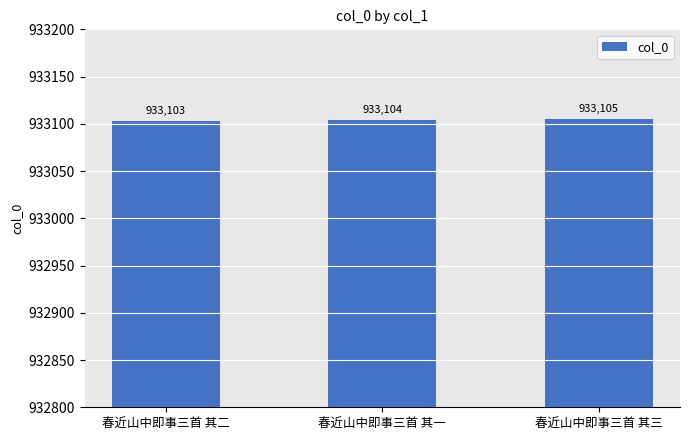

Rank the categories by value from lowest to highest.

春近山中即事三首 其二, 春近山中即事三首 其一, 春近山中即事三首 其三